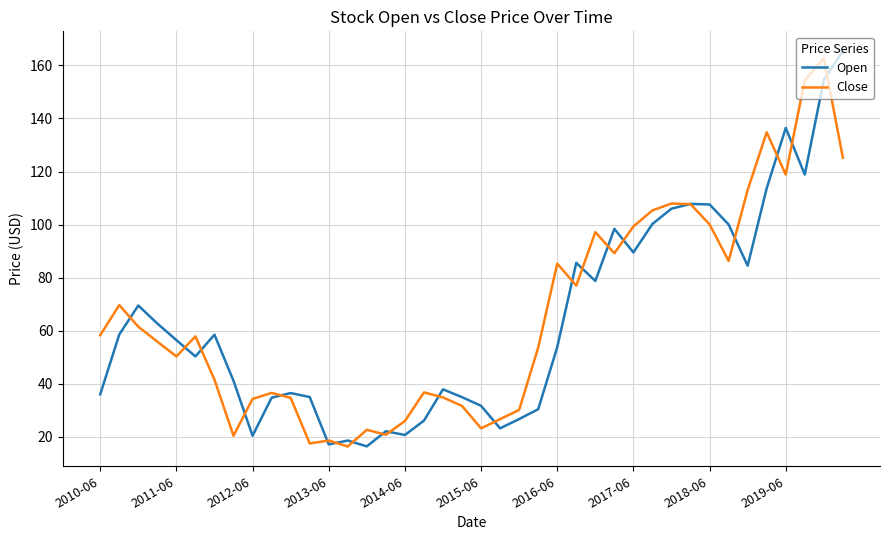

What is the minimum value shown in the chart?

16.4